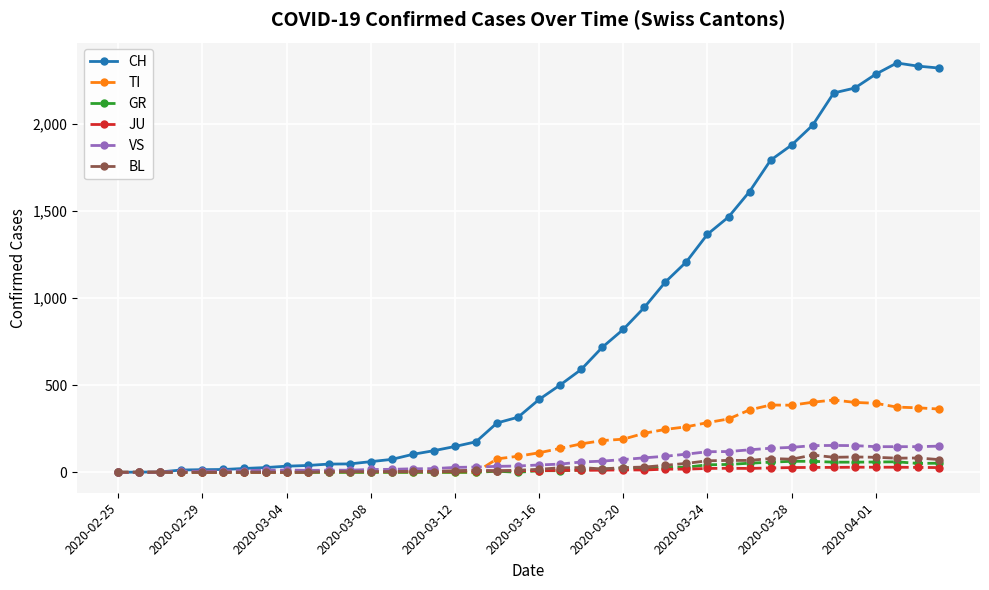

What is the maximum value for BL?

99